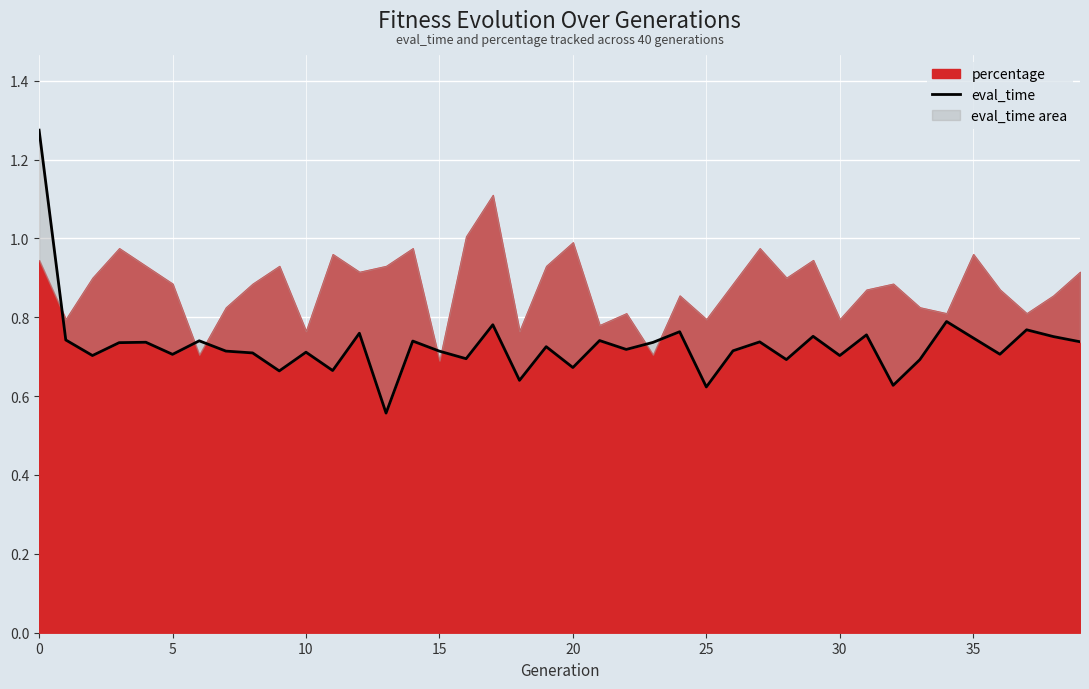

What is the value of the 30th point from the left?

0.8